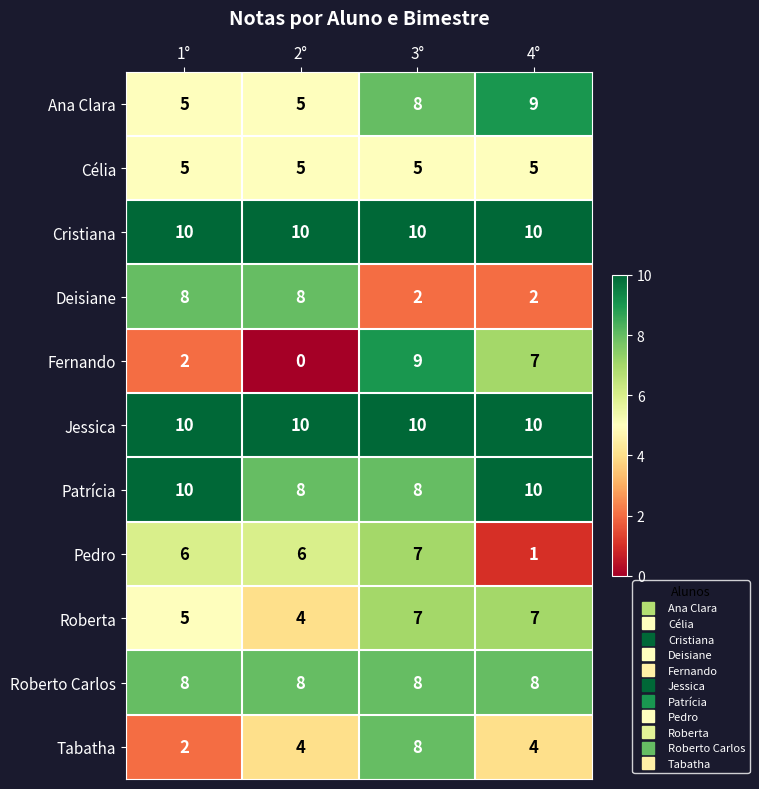

What is the spread (max minus min) of values at 2°?

10